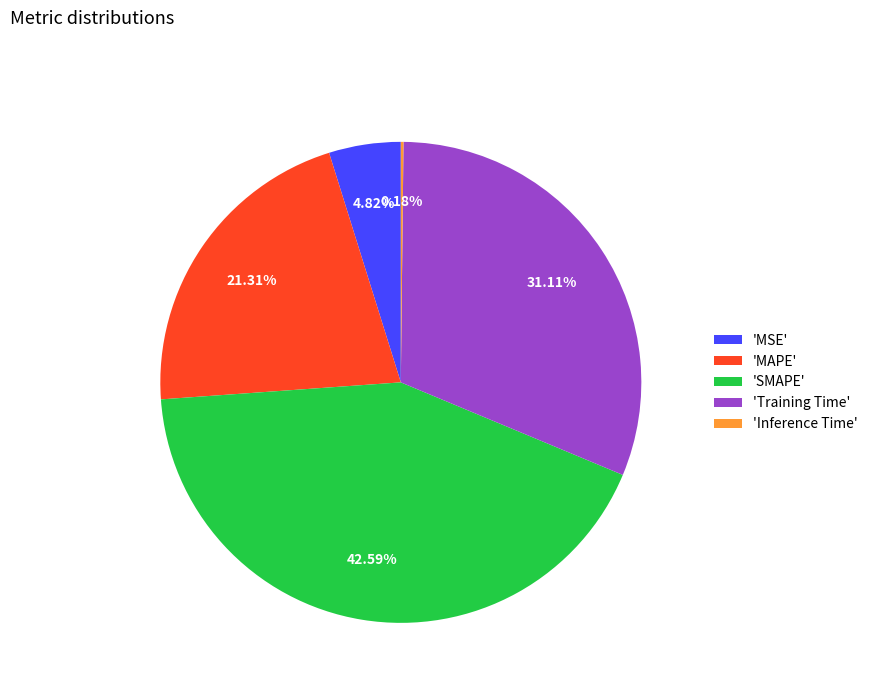

Between 'SMAPE' and 'Training Time', which is larger?

'SMAPE'